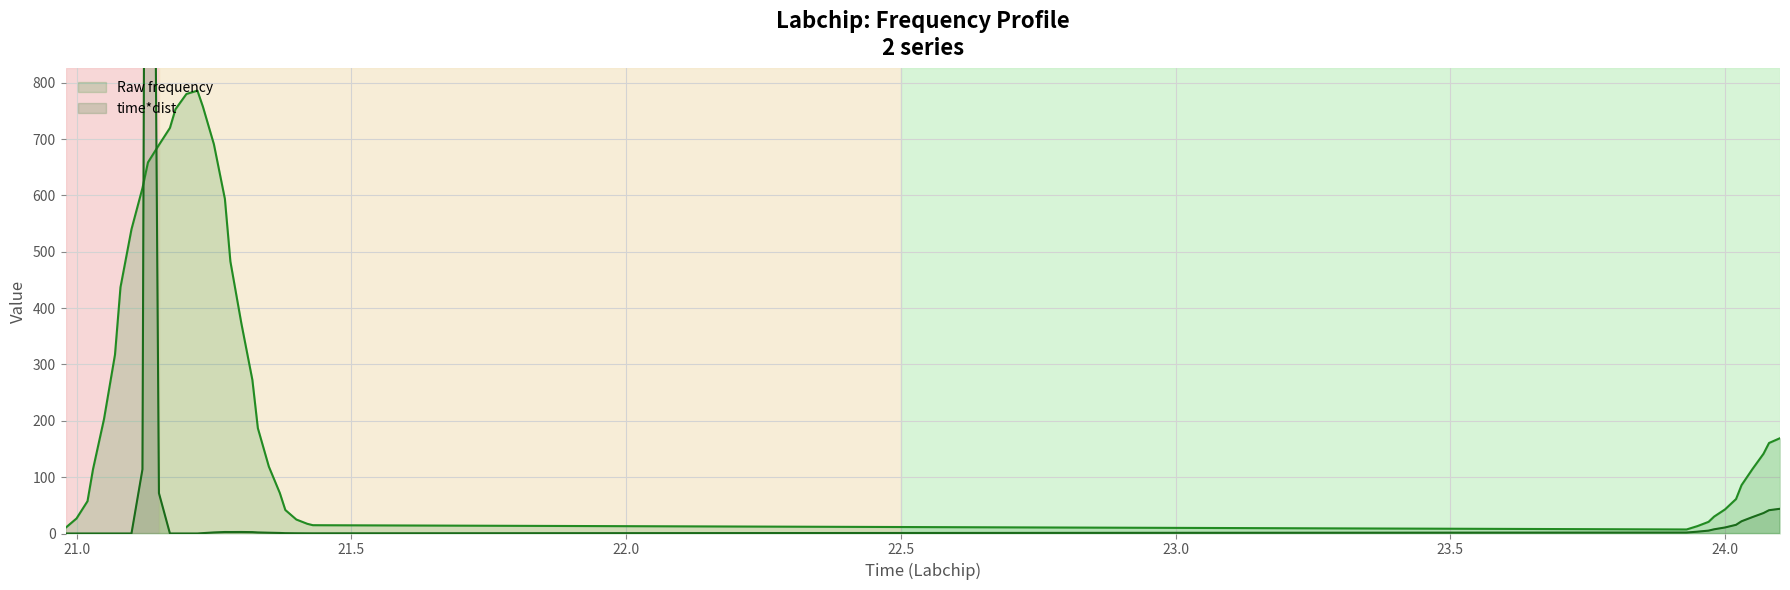

What is the highest value of the Raw frequency series?

786.0